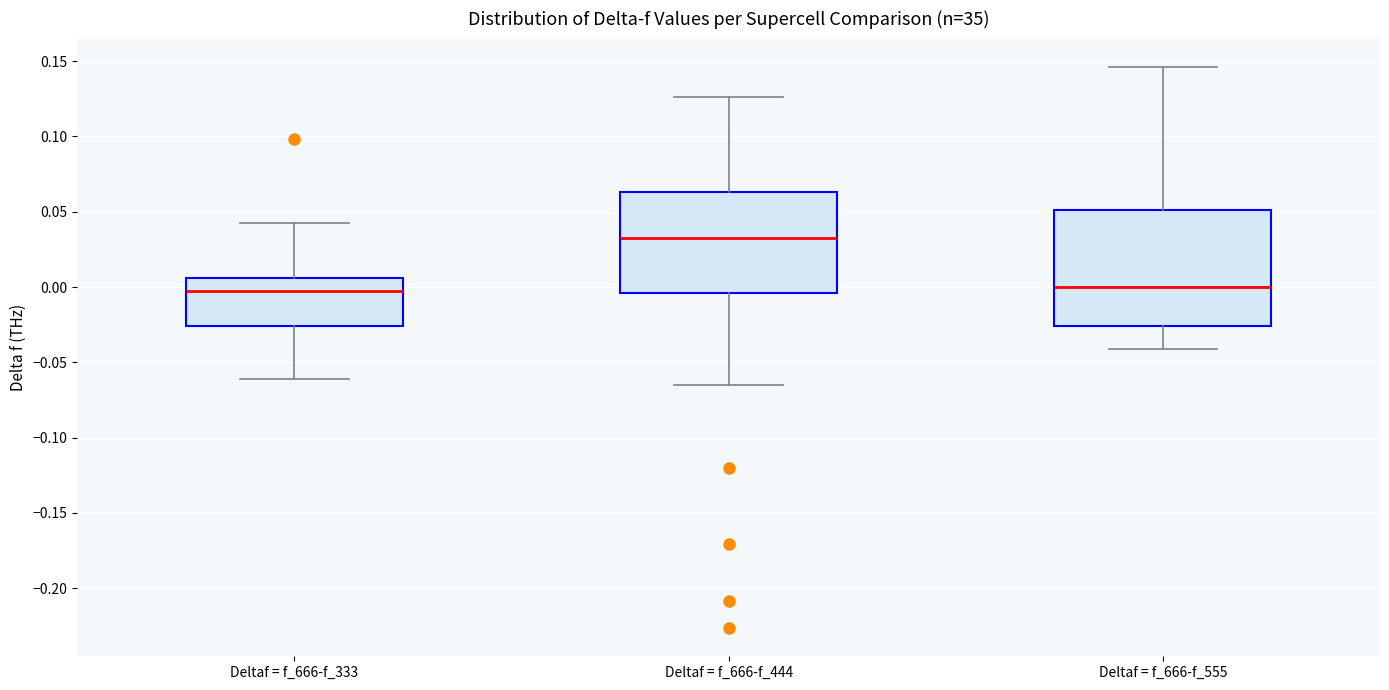

Which box has the highest median line?

Deltaf = f_666-f_444